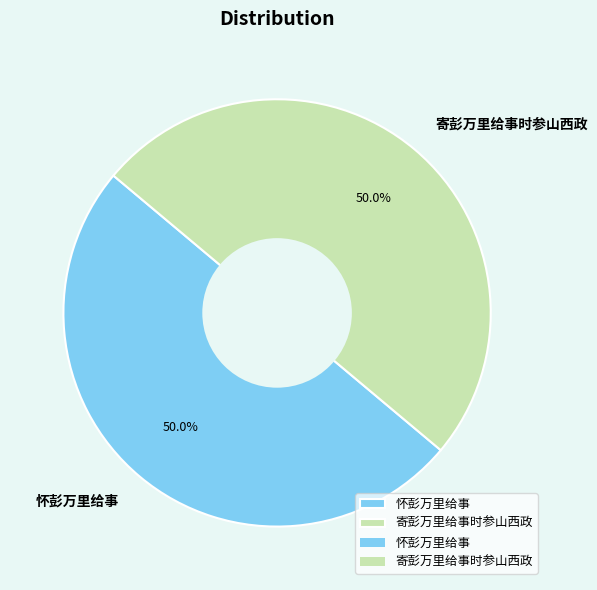

What is the ratio of the value at 寄彭万里给事时参山西政 to the value at 怀彭万里给事?

1.0